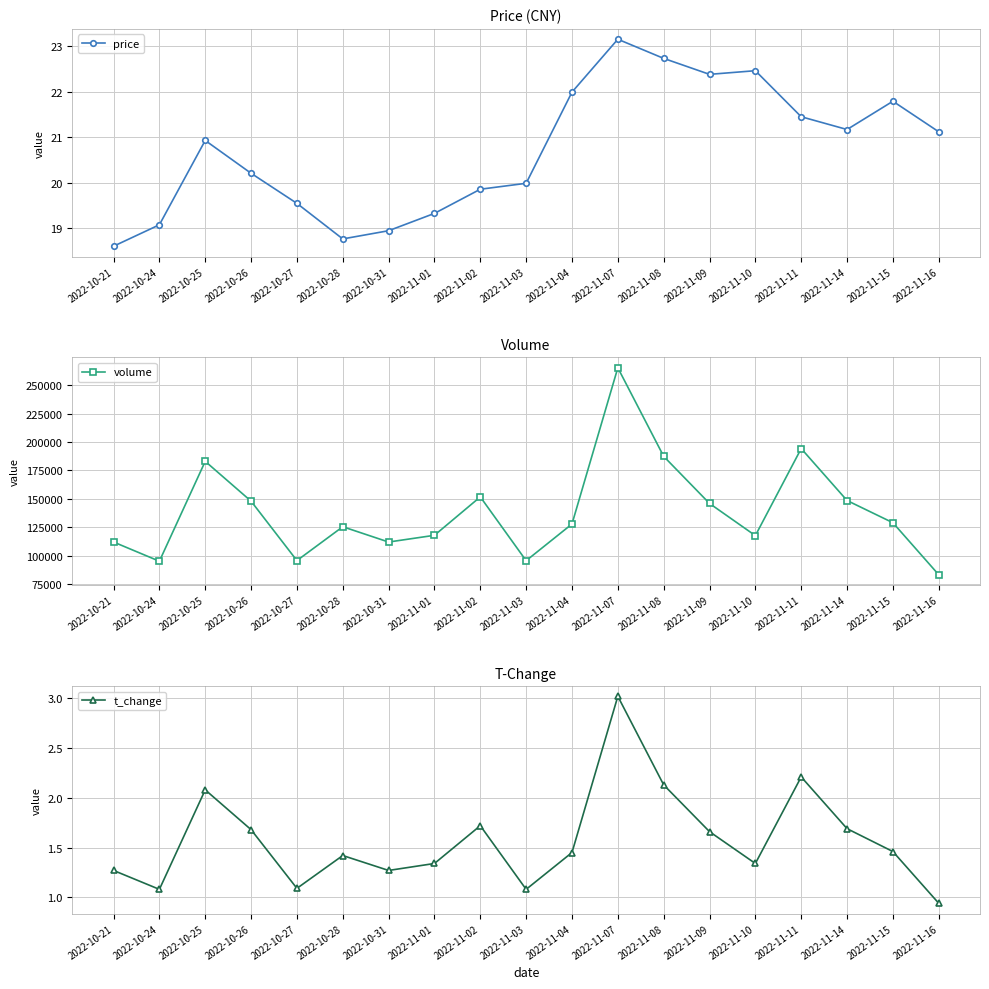

Reading left to right, list all the values displayed in this chart.

price: 2022-10-21=18.6	2022-10-24=19.1	2022-10-25=20.9	2022-10-26=20.2	2022-10-27=19.6	2022-10-28=18.8	2022-10-31=18.9	2022-11-01=19.3	2022-11-02=19.9	2022-11-03=20.0	2022-11-04=22.0	2022-11-07=23.1	2022-11-08=22.7	2022-11-09=22.4	2022-11-10=22.5	2022-11-11=21.4	2022-11-14=21.2	2022-11-15=21.8	2022-11-16=21.1
volume: 2022-10-21=111957.0	2022-10-24=95020.0	2022-10-25=183084.0	2022-10-26=147964.0	2022-10-27=95577.0	2022-10-28=125419.0	2022-10-31=111935.0	2022-11-01=117872.0	2022-11-02=151754.0	2022-11-03=95491.0	2022-11-04=127835.0	2022-11-07=265544.0	2022-11-08=187477.0	2022-11-09=145942.0	2022-11-10=117590.0	2022-11-11=194343.0	2022-11-14=148528.0	2022-11-15=128963.0	2022-11-16=83092.0
t_change: 2022-10-21=1.3	2022-10-24=1.1	2022-10-25=2.1	2022-10-26=1.7	2022-10-27=1.1	2022-10-28=1.4	2022-10-31=1.3	2022-11-01=1.3	2022-11-02=1.7	2022-11-03=1.1	2022-11-04=1.4	2022-11-07=3.0	2022-11-08=2.1	2022-11-09=1.7	2022-11-10=1.3	2022-11-11=2.2	2022-11-14=1.7	2022-11-15=1.5	2022-11-16=0.9